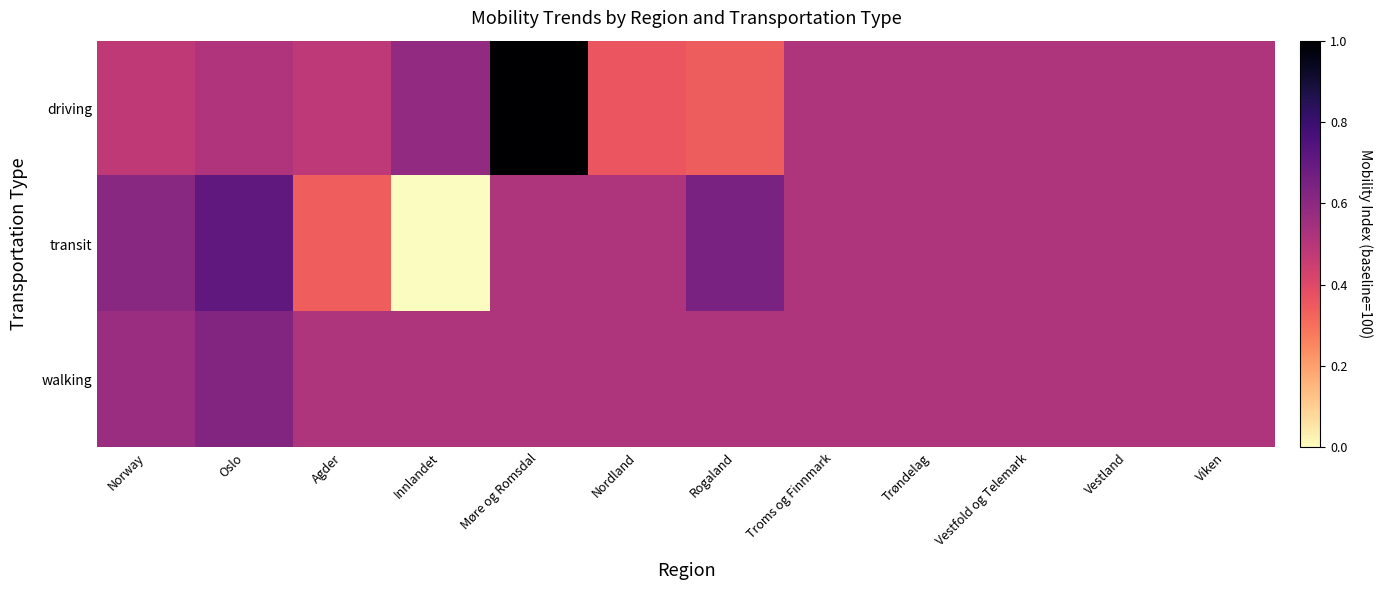

Reading left to right, what are all the values shown in this chart?

driving: Norway=0.5	Oslo=0.5	Agder=0.5	Innlandet=0.6	Møre og Romsdal=1.0	Nordland=0.4	Rogaland=0.3	Troms og Finnmark=0.5	Trøndelag=0.5	Vestfold og Telemark=0.5	Vestland=0.5	Viken=0.5
transit: Norway=0.6	Oslo=0.7	Agder=0.3	Innlandet=0.0	Møre og Romsdal=0.5	Nordland=0.5	Rogaland=0.6	Troms og Finnmark=0.5	Trøndelag=0.5	Vestfold og Telemark=0.5	Vestland=0.5	Viken=0.5
walking: Norway=0.6	Oslo=0.6	Agder=0.5	Innlandet=0.5	Møre og Romsdal=0.5	Nordland=0.5	Rogaland=0.5	Troms og Finnmark=0.5	Trøndelag=0.5	Vestfold og Telemark=0.5	Vestland=0.5	Viken=0.5